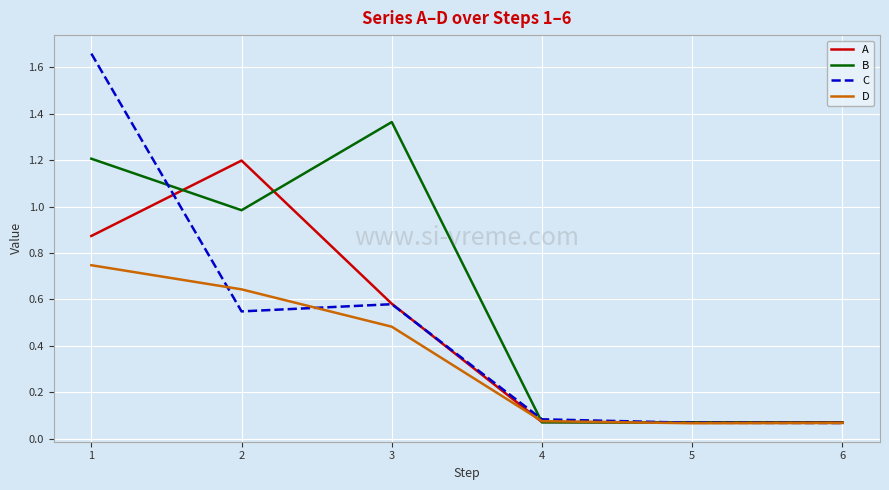

Is it true that A equals 0.1 at 5?

True